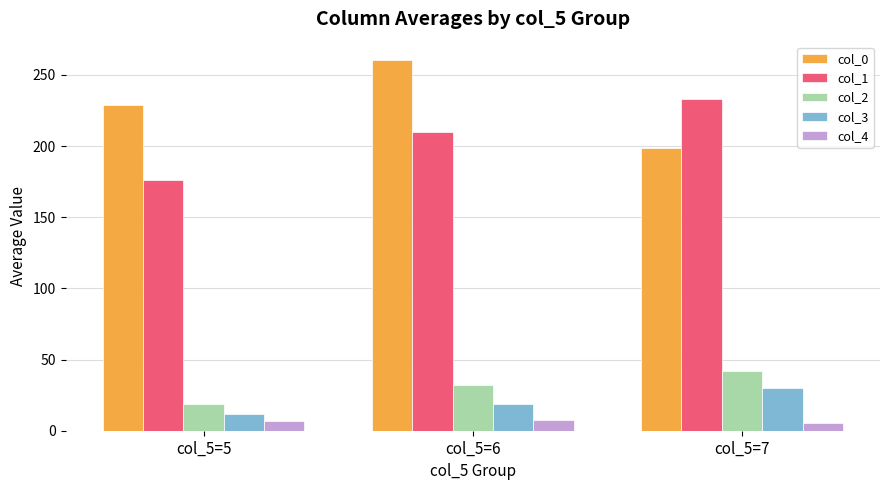

What is the difference between the col_4 values at col_5=5 and col_5=7?

1.0